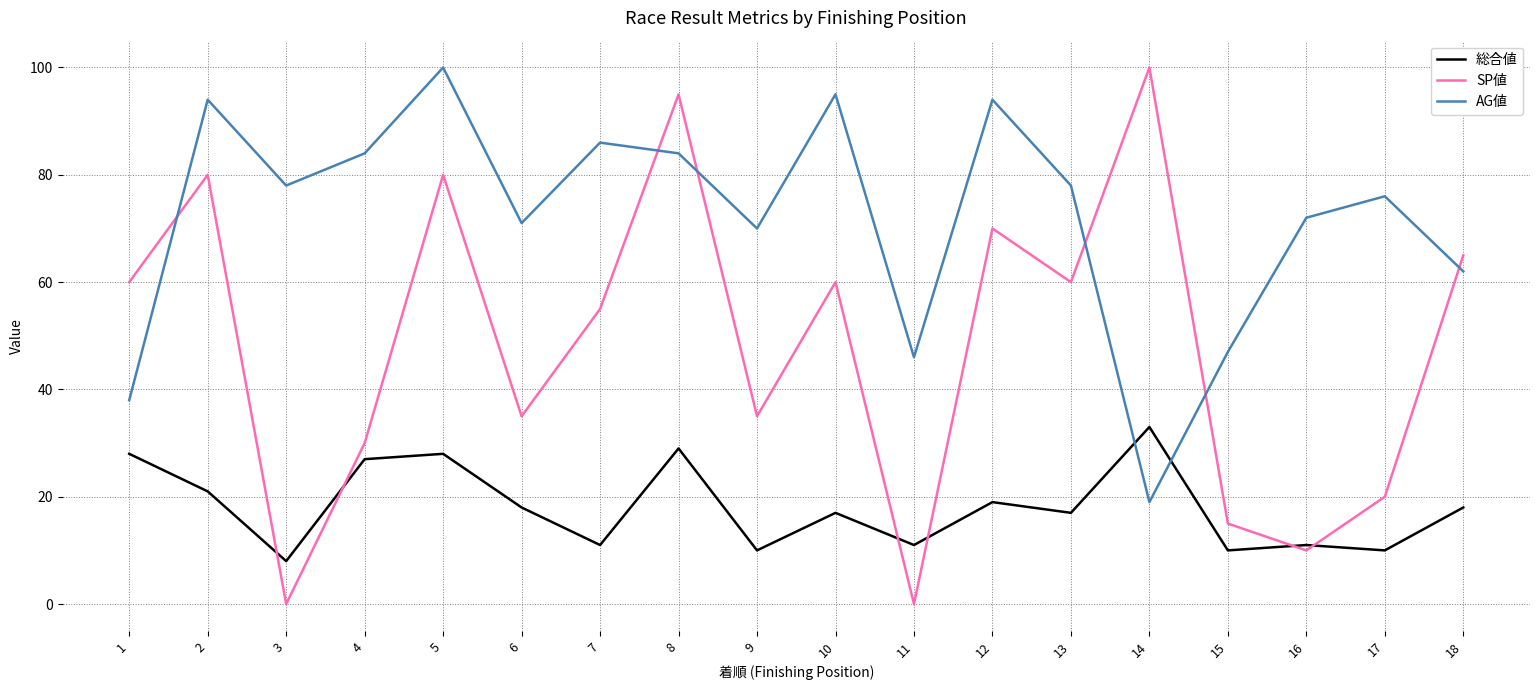

How many interior local valleys does the 総合値 series have?

7